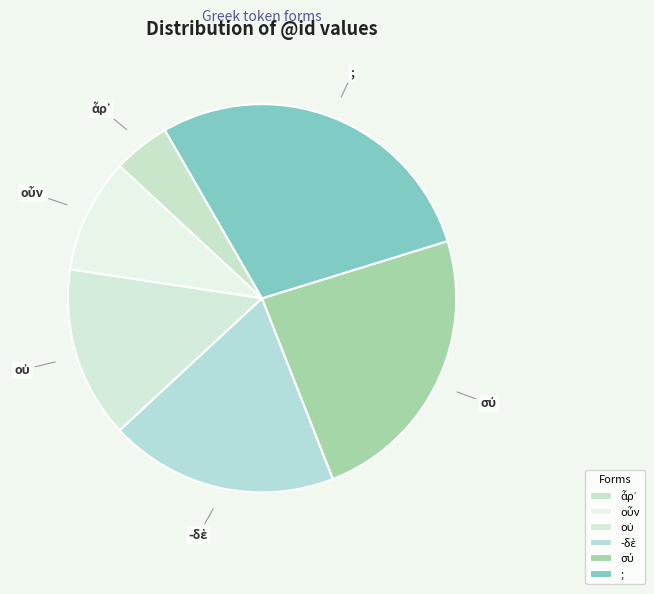

What is the largest slice in the pie chart?

;